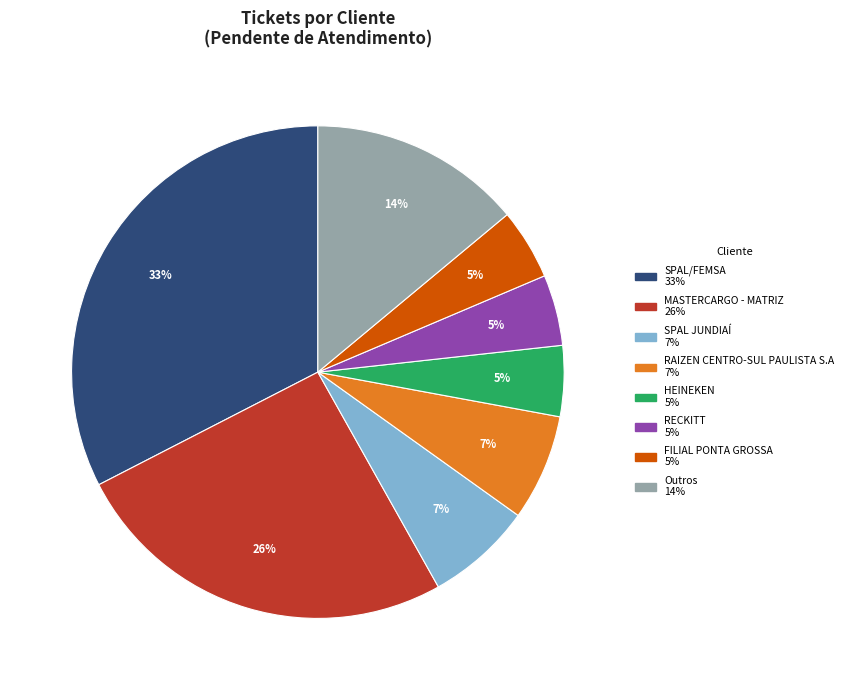

Is there any slice that represents more than half of the pie?

No